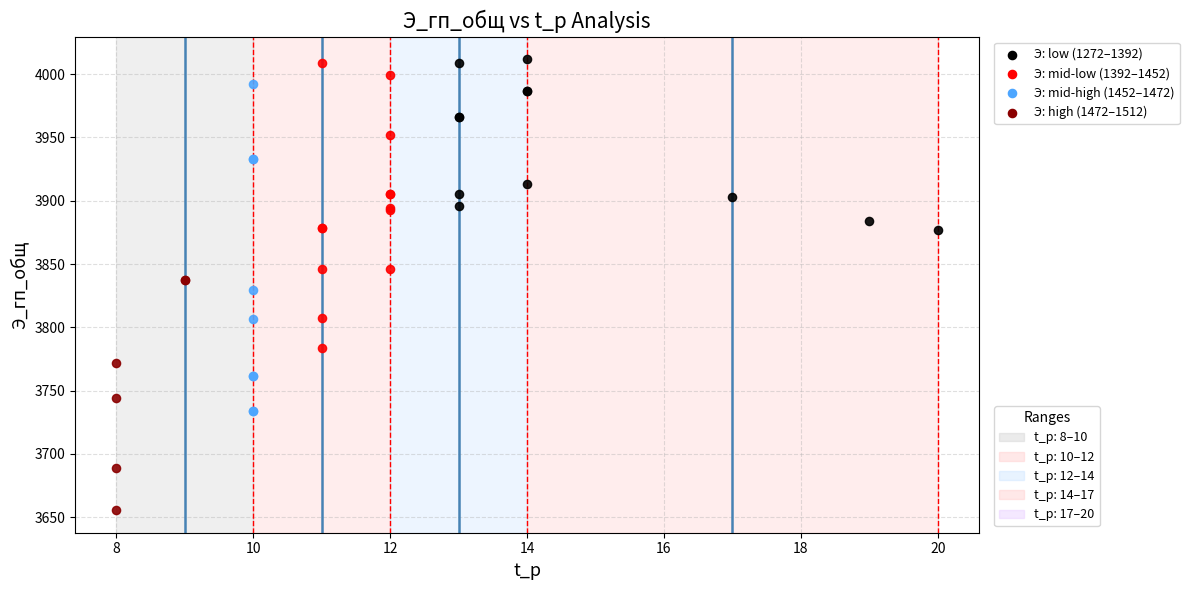

What are all the series names shown in the legend?

Э: low (1272–1392), Э: mid-low (1392–1452), Э: mid-high (1452–1472), Э: high (1472–1512)